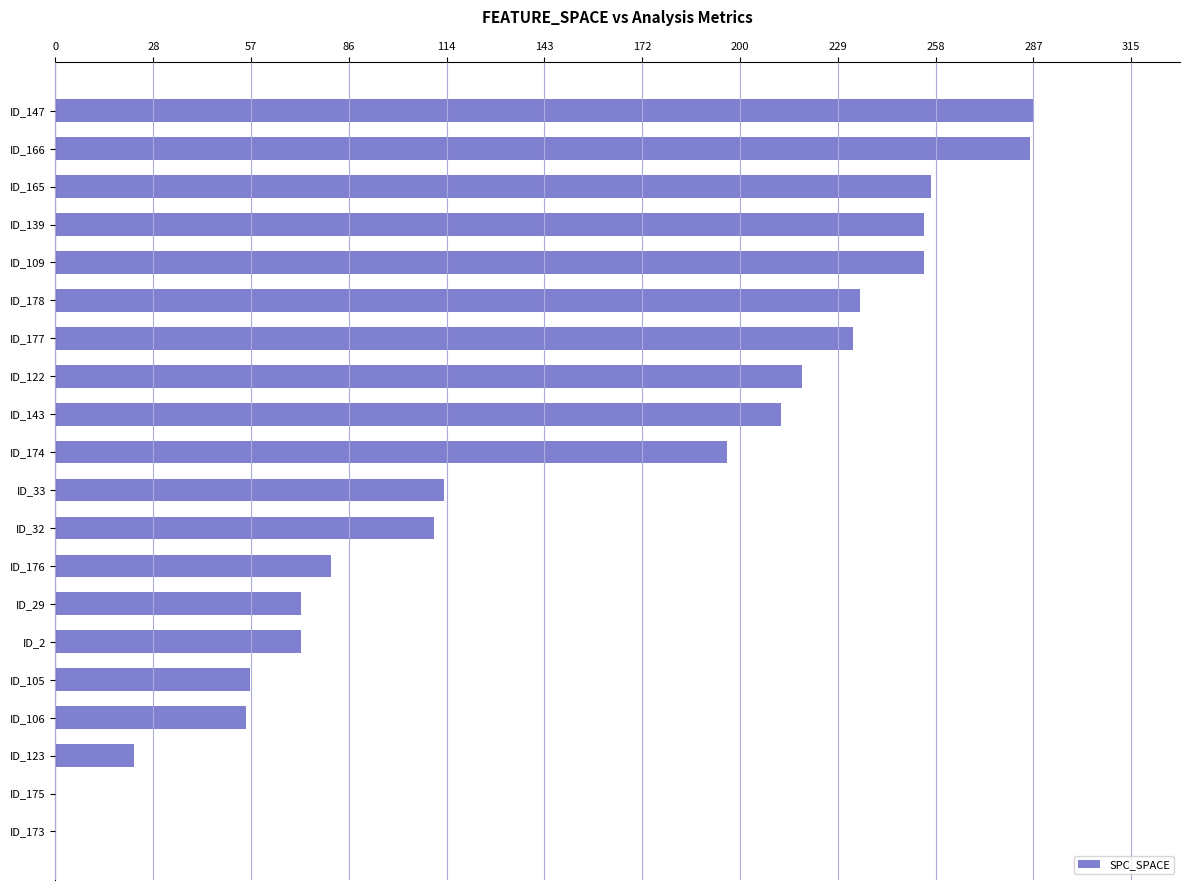

The value at ID_166 is 286. True or false?

True